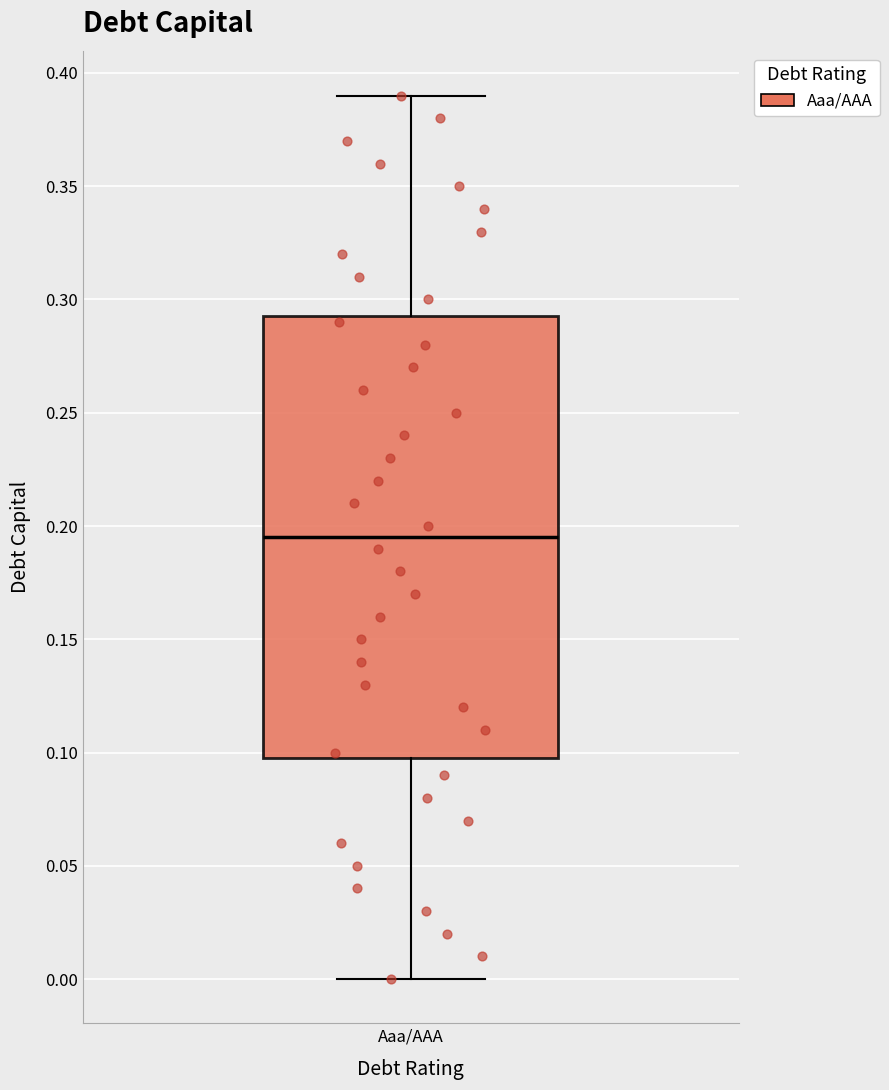

Where does the upper whisker of the box for Aaa/AAA end on the y-axis? The values are not printed on the chart, so give them approximately, as read against the axis.

0.390